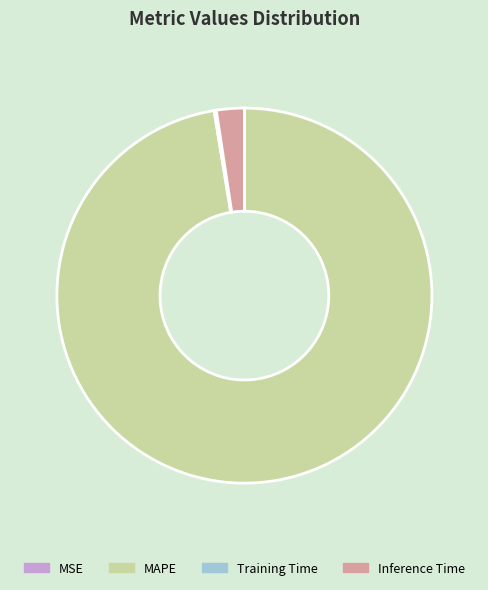

Is it true that MAPE is 97% of the pie?

True